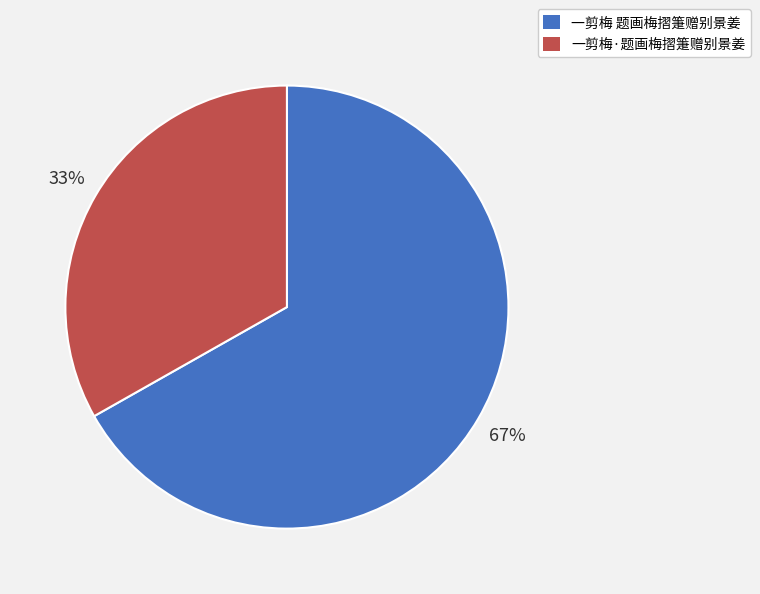

Does 一剪梅·题画梅摺箑赠别景姜 account for over 50% of the chart?

No